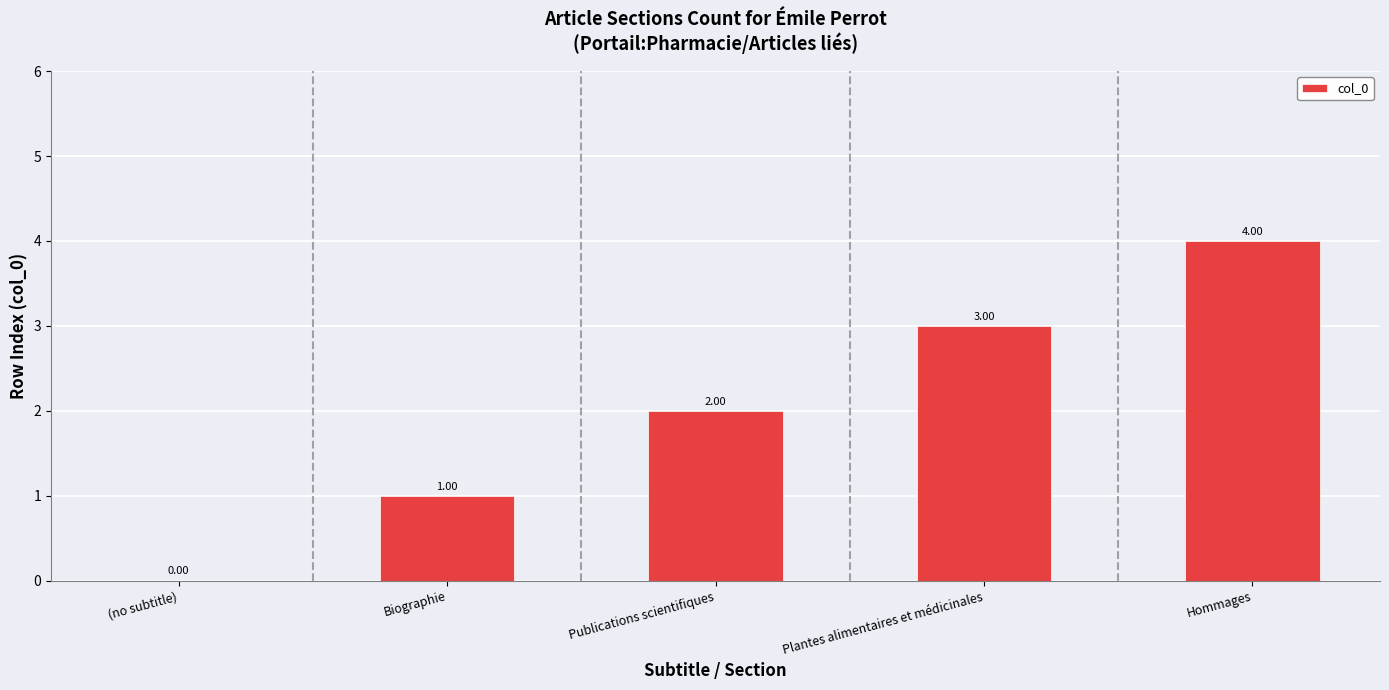

How many positive values are there?

4